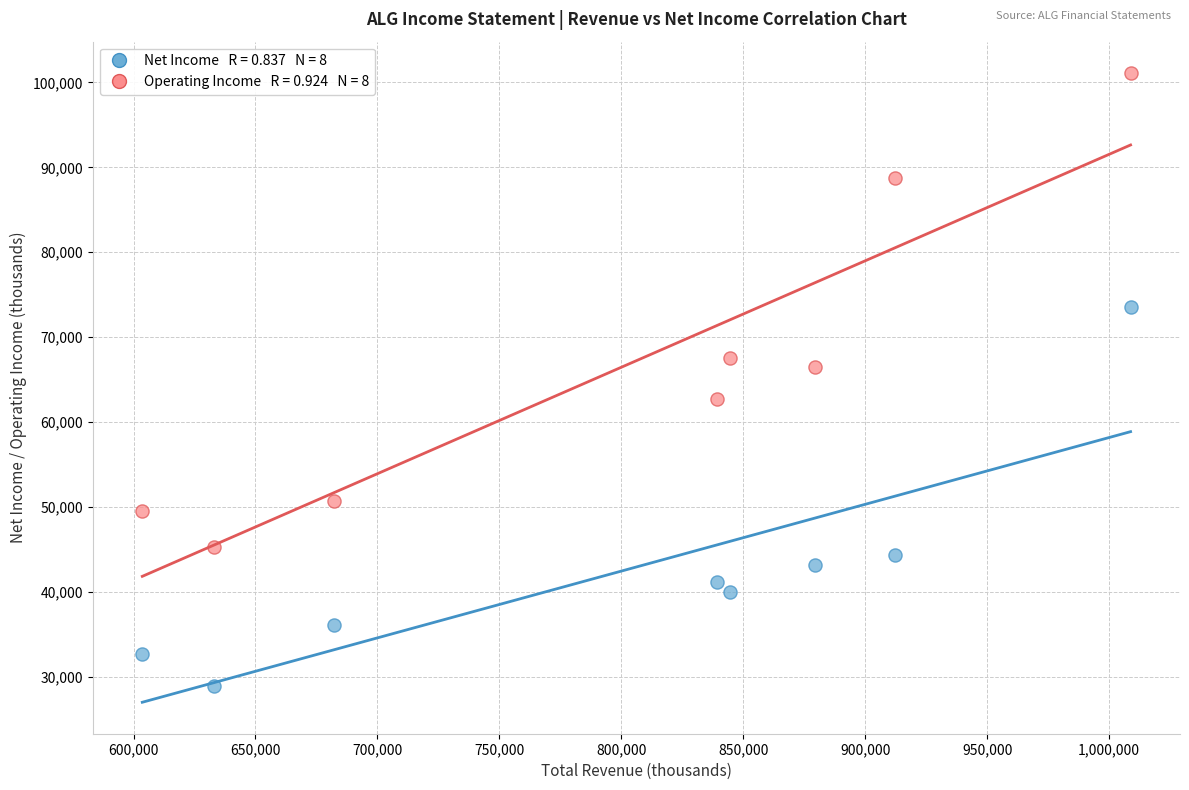

Across all data points, what is the range of X values (max minus min)?

405200